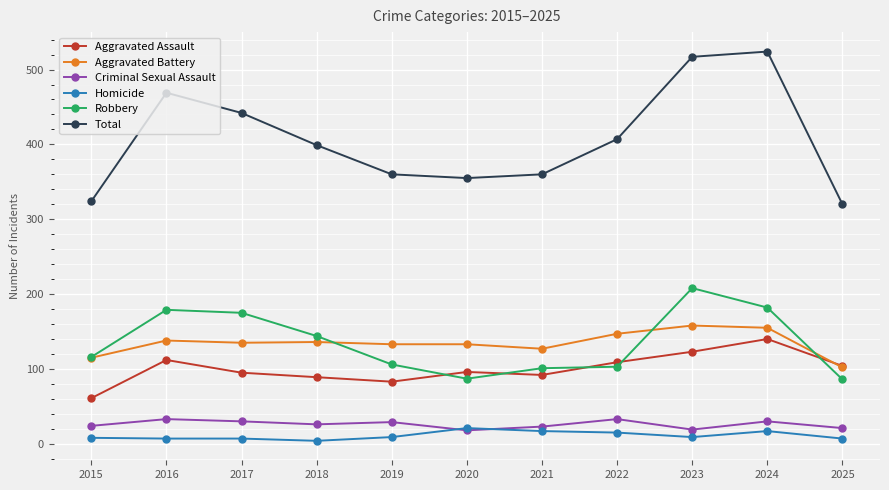

Rank the series at 2024 from lowest to highest value.

Homicide, Criminal Sexual Assault, Aggravated Assault, Aggravated Battery, Robbery, Total